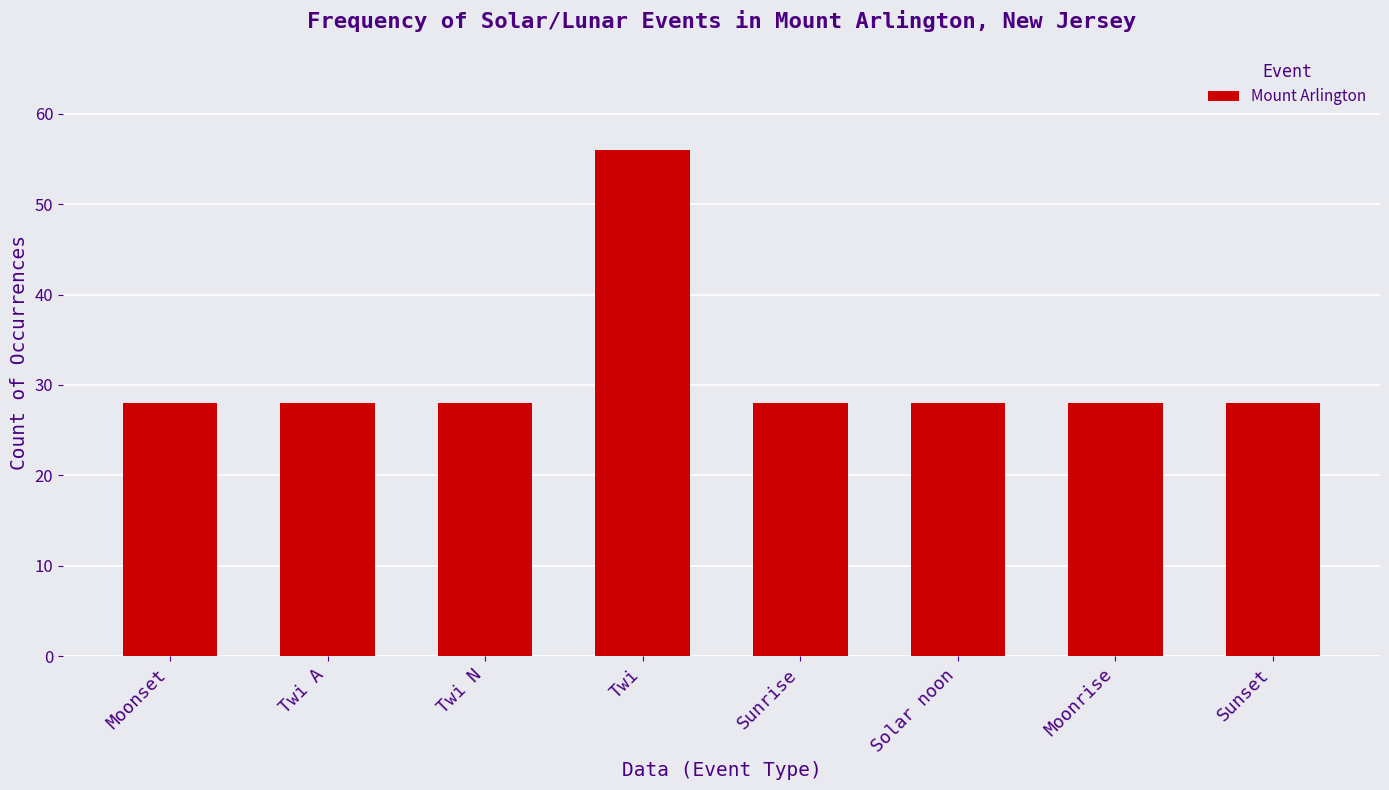

What is the value of the 6th bar from the left?

28